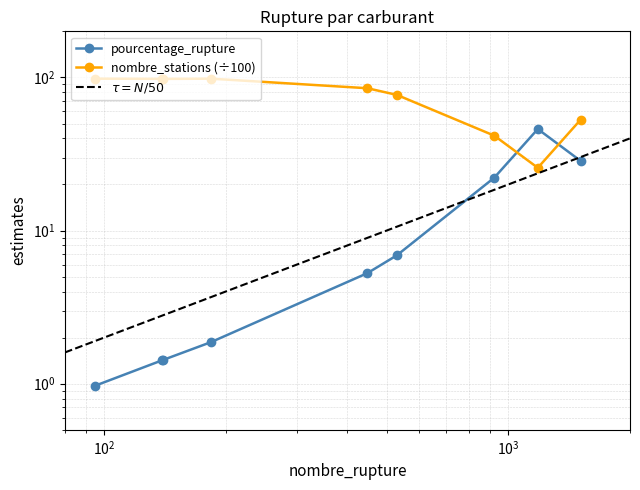

Where is pourcentage_rupture nearest to the value 23?

923